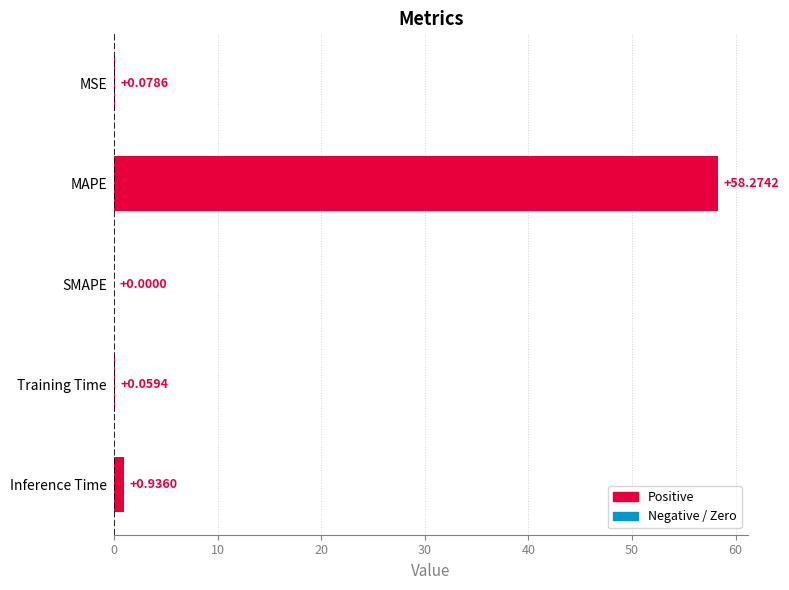

Which label corresponds to the largest value in the chart?

MAPE